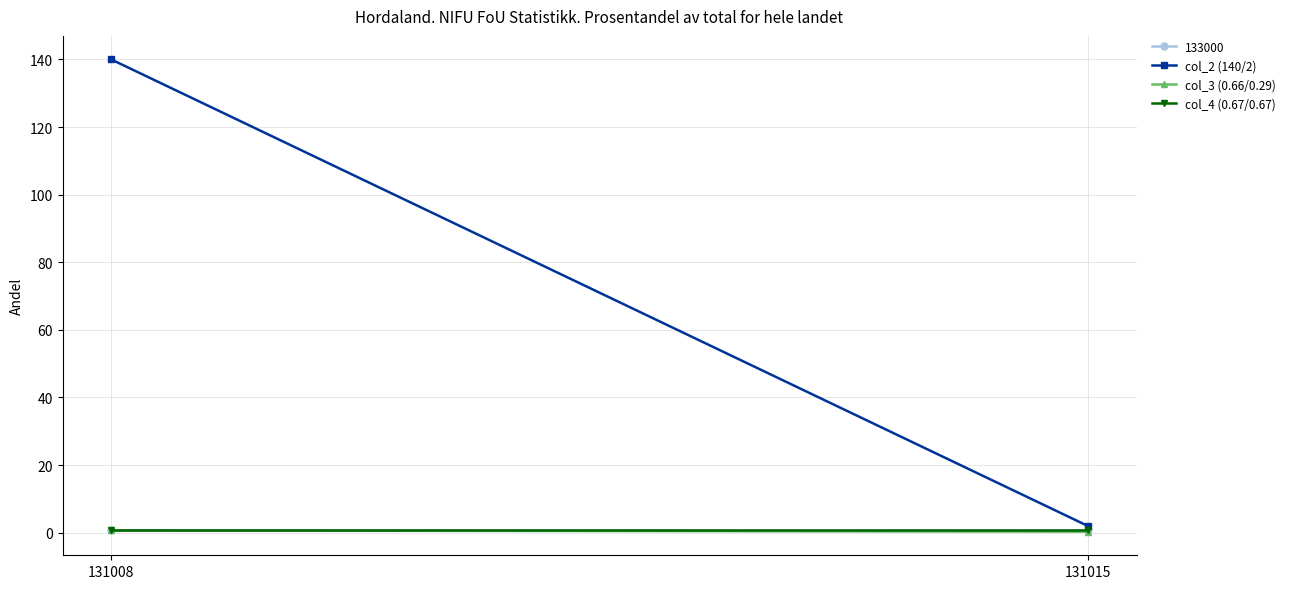

What is the sum of all col_3 (0.66/0.29) values?

0.9